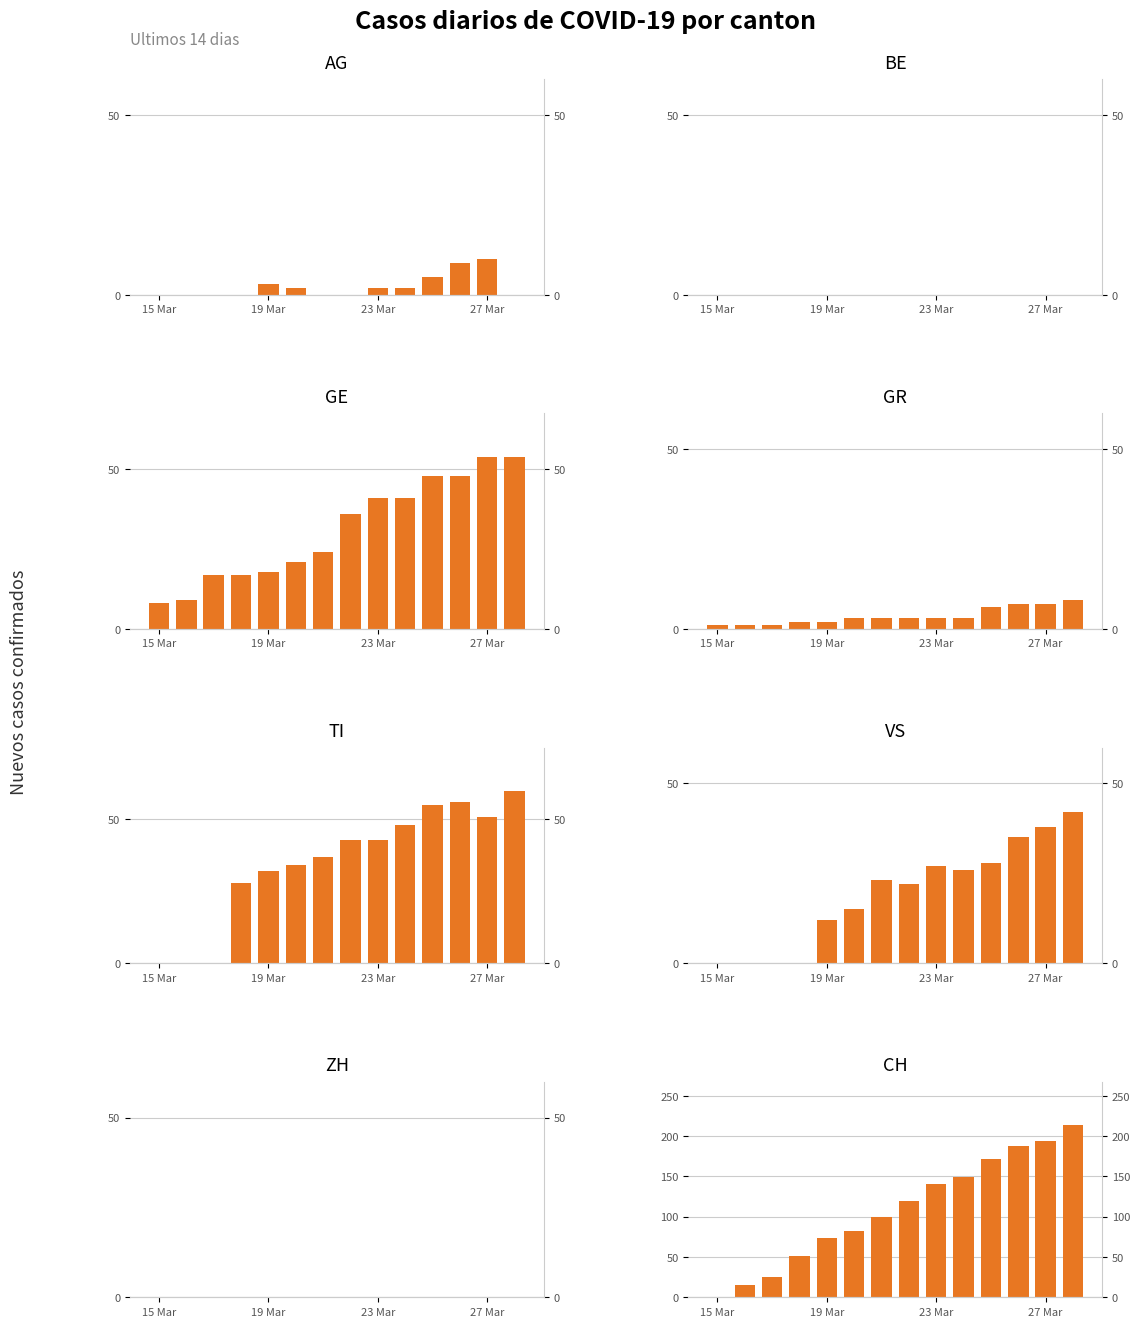

Which series has the largest range (max minus min)?

CH